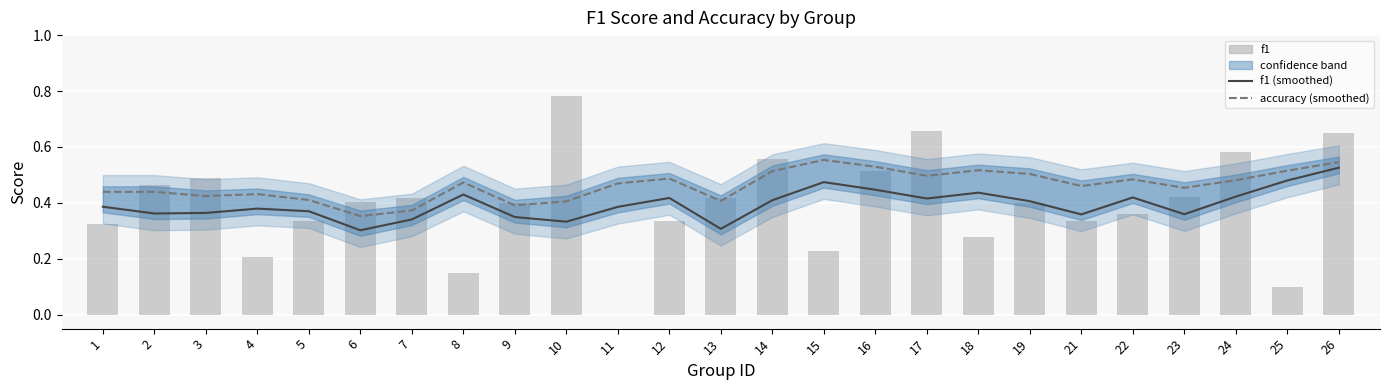

What is the sum of the f1 (smoothed) values at 1 and 19?

0.8